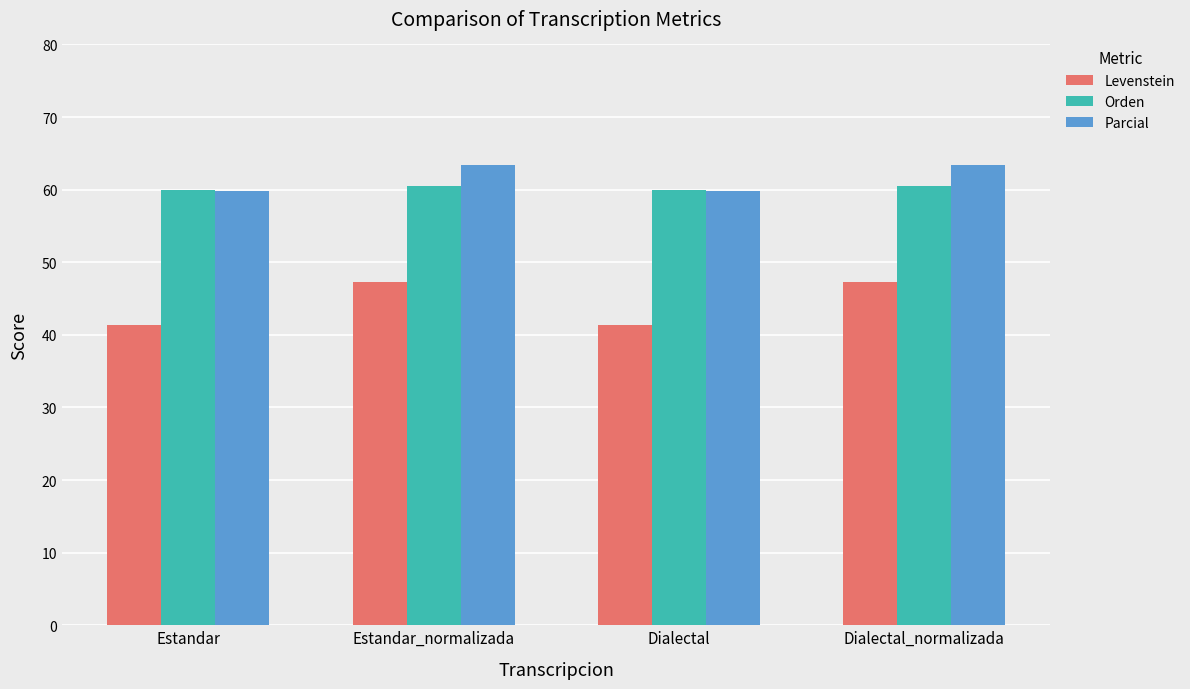

Is the value of Orden at Dialectal_normalizada greater than the value of Parcial at Dialectal?

Yes